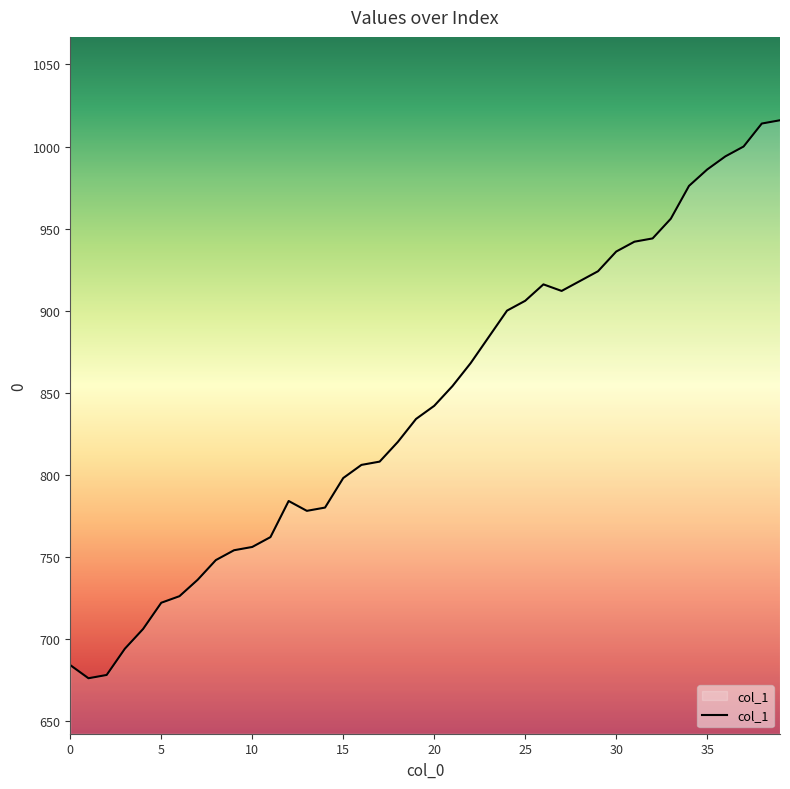

What is the difference between the maximum and minimum values?

340